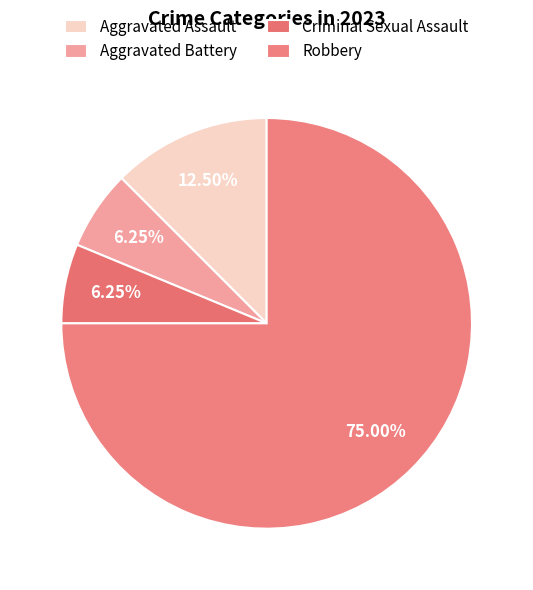

Between Criminal Sexual Assault and Aggravated Battery, which is larger?

Criminal Sexual Assault